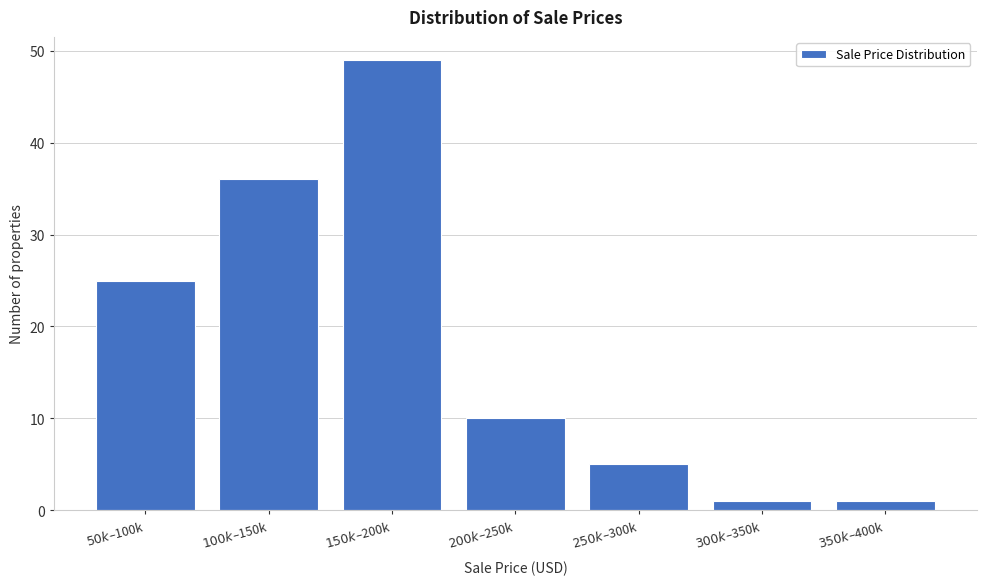

Reading right to left, transcribe all the data shown in this chart.

1	1	5	10	49	36	25